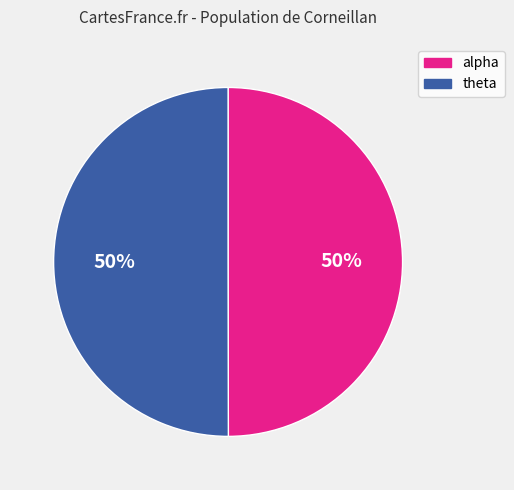

To the nearest percent, what portion does theta represent?

50%